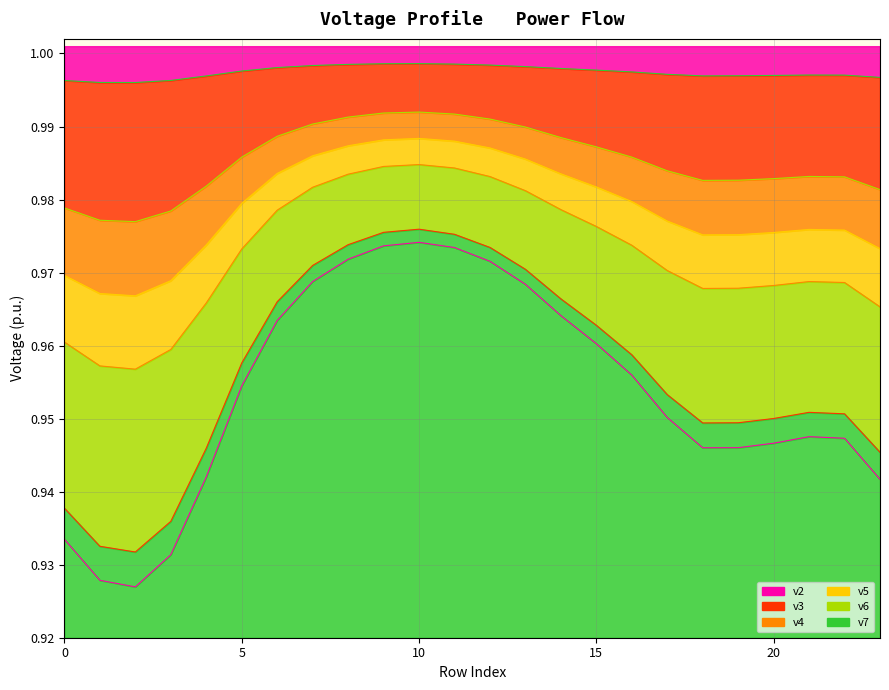

Count the v7 values in the range 0 to 1.

24